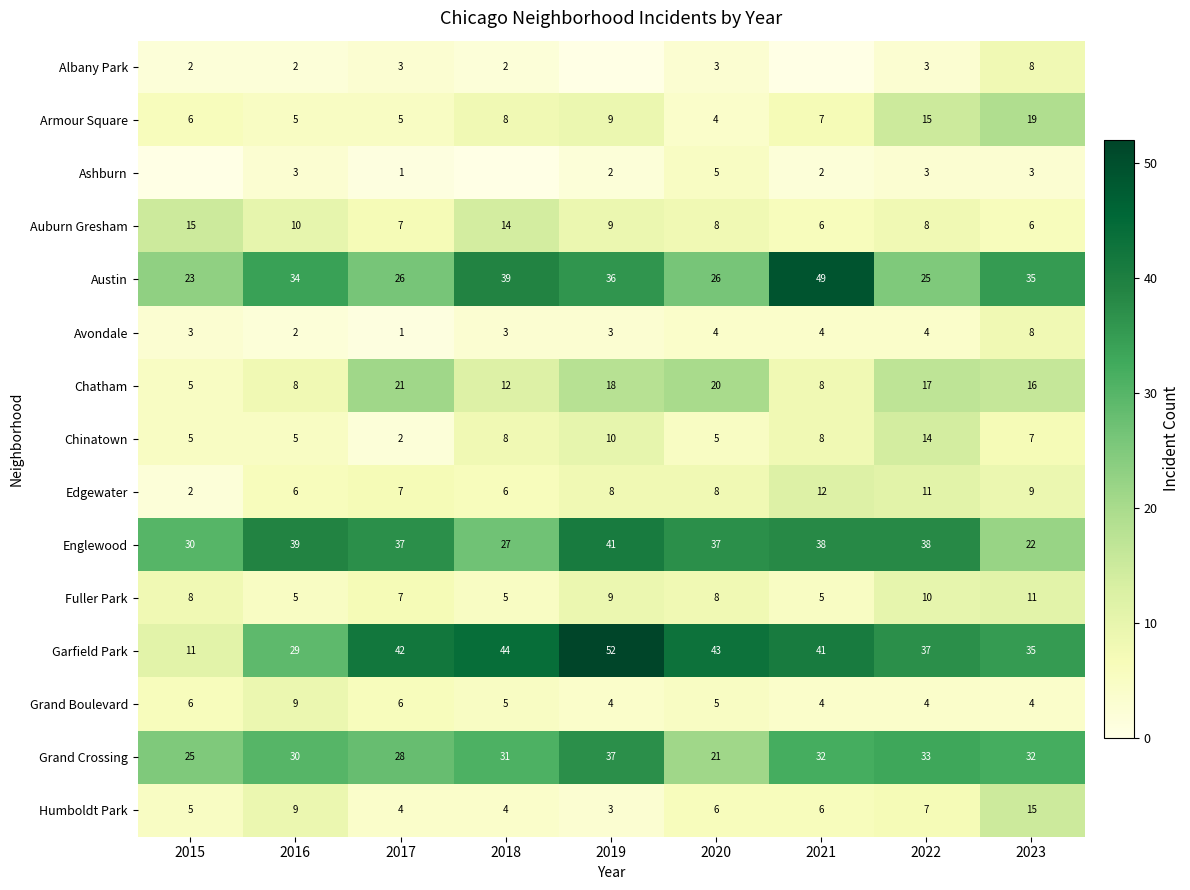

At how many categories does at least one series exceed 34?

8